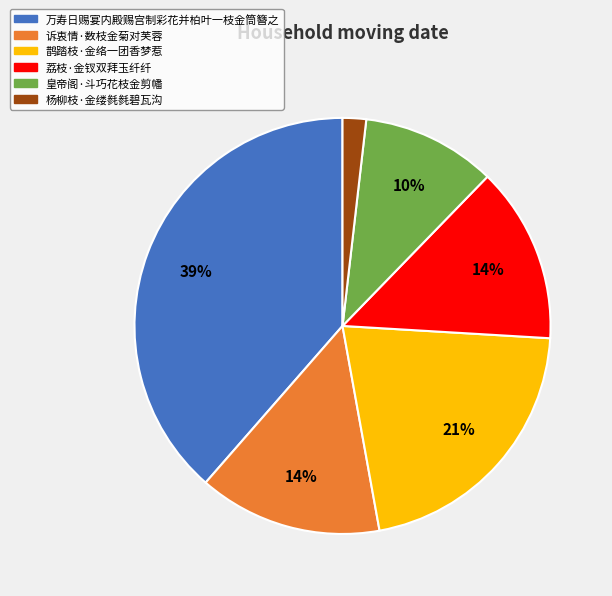

To the nearest percent, what portion does 杨柳枝·金缕毵毵碧瓦沟 represent?

2%